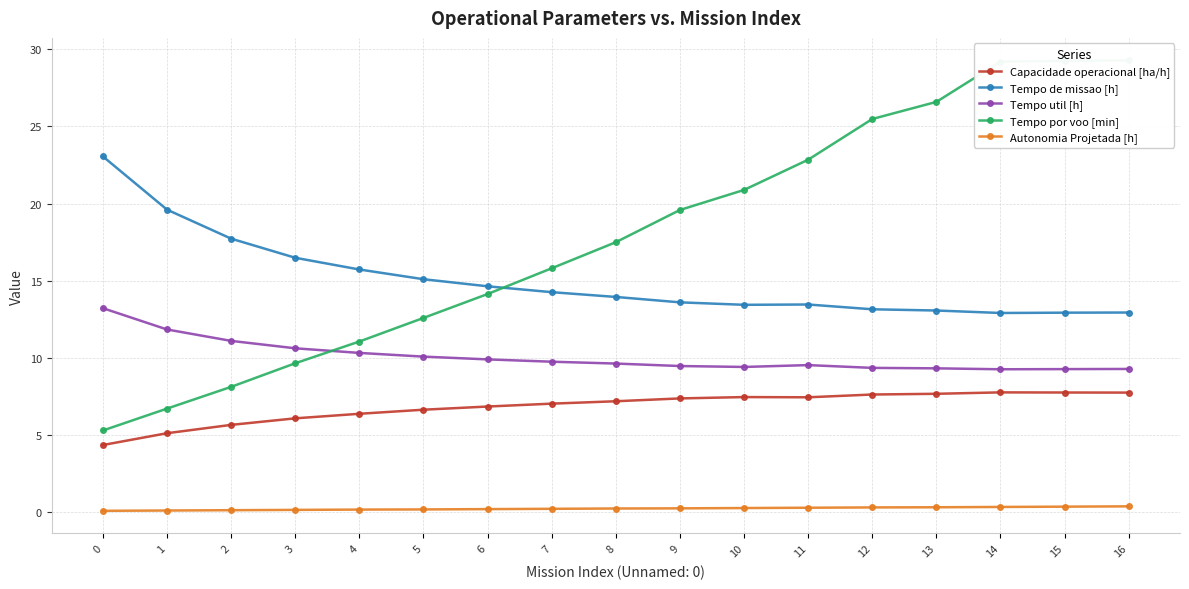

Rank the series by their average value, from highest to lowest.

Tempo por voo [min], Tempo de missao [h], Tempo util [h], Capacidade operacional [ha/h], Autonomia Projetada [h]